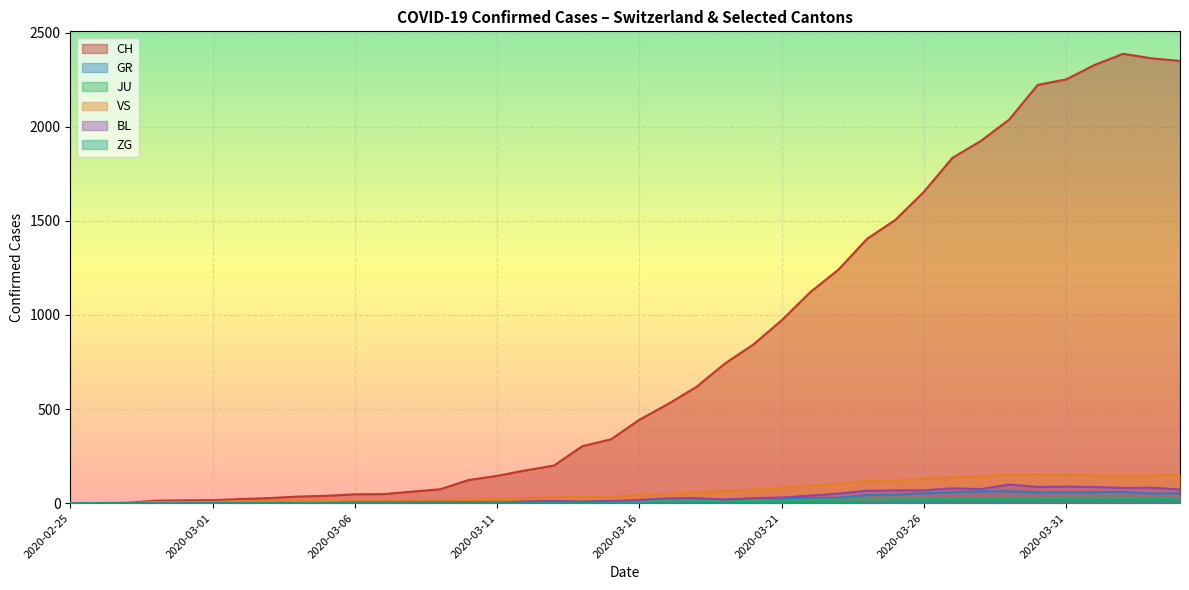

Which series has the largest range (max minus min)?

CH